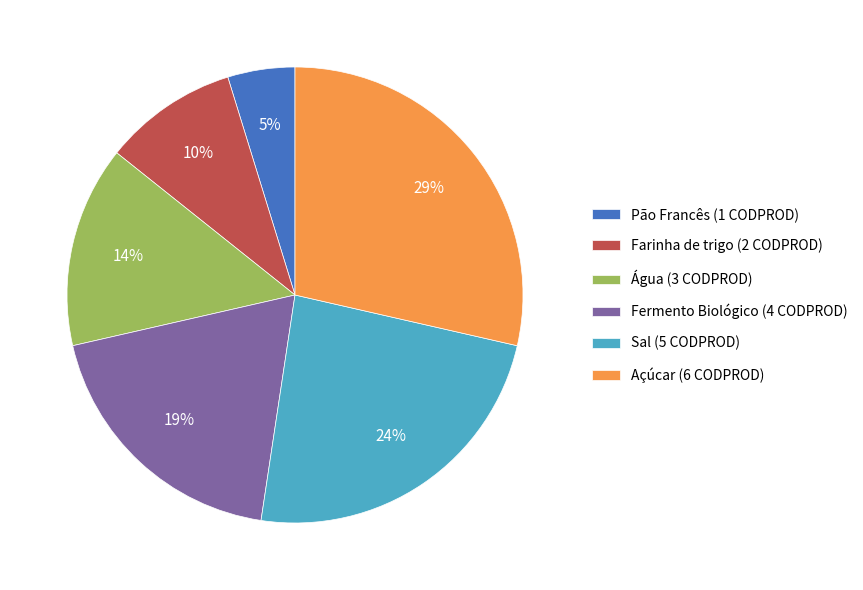

Count the number of slices in the pie.

6